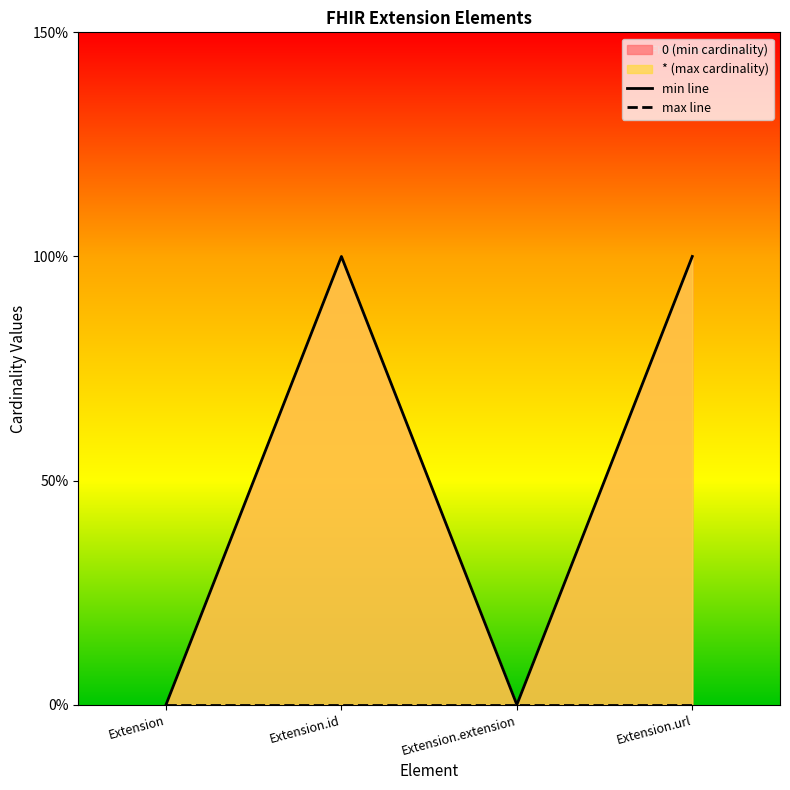

Which category has the highest value across all series?

Extension.id